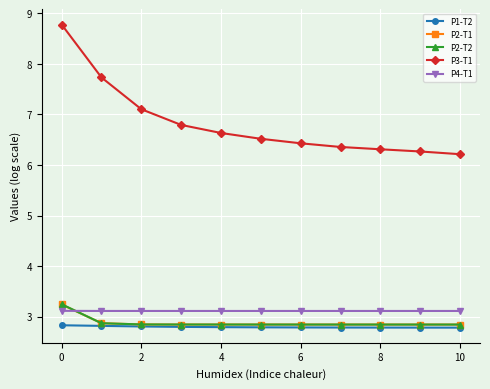

How many times do P2-T1 and P4-T1 cross each other?

1